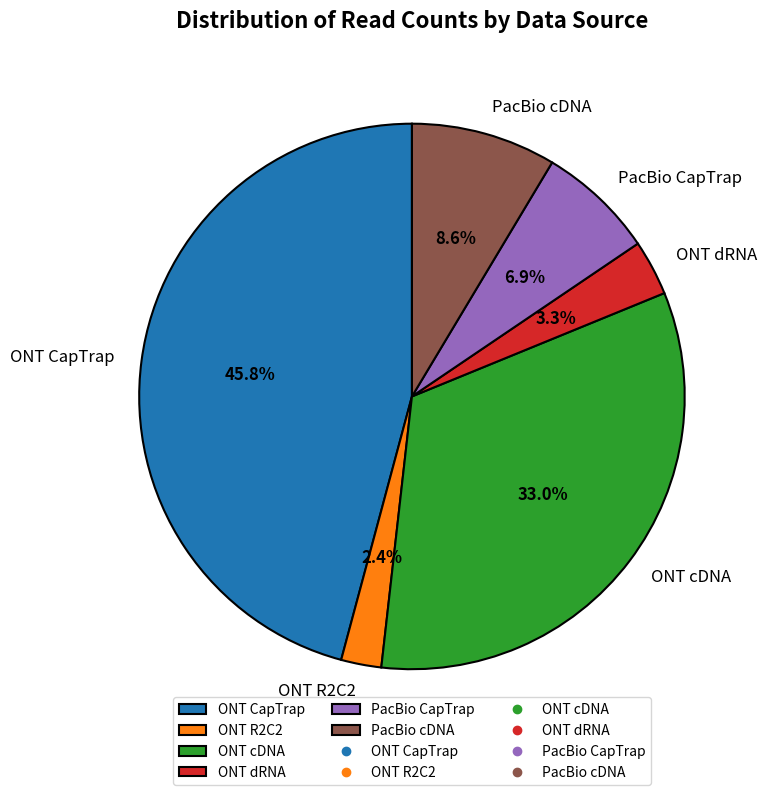

Is there any slice that represents more than half of the pie?

No